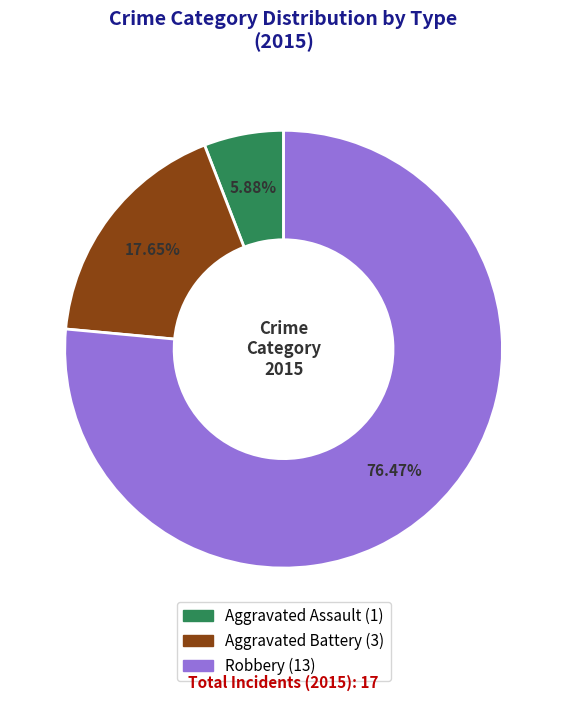

Which category accounts for the majority?

Robbery